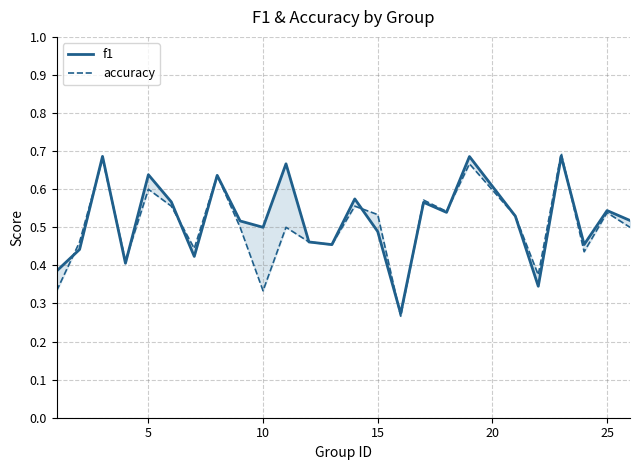

True or false: accuracy and f1 intersect in this chart.

True